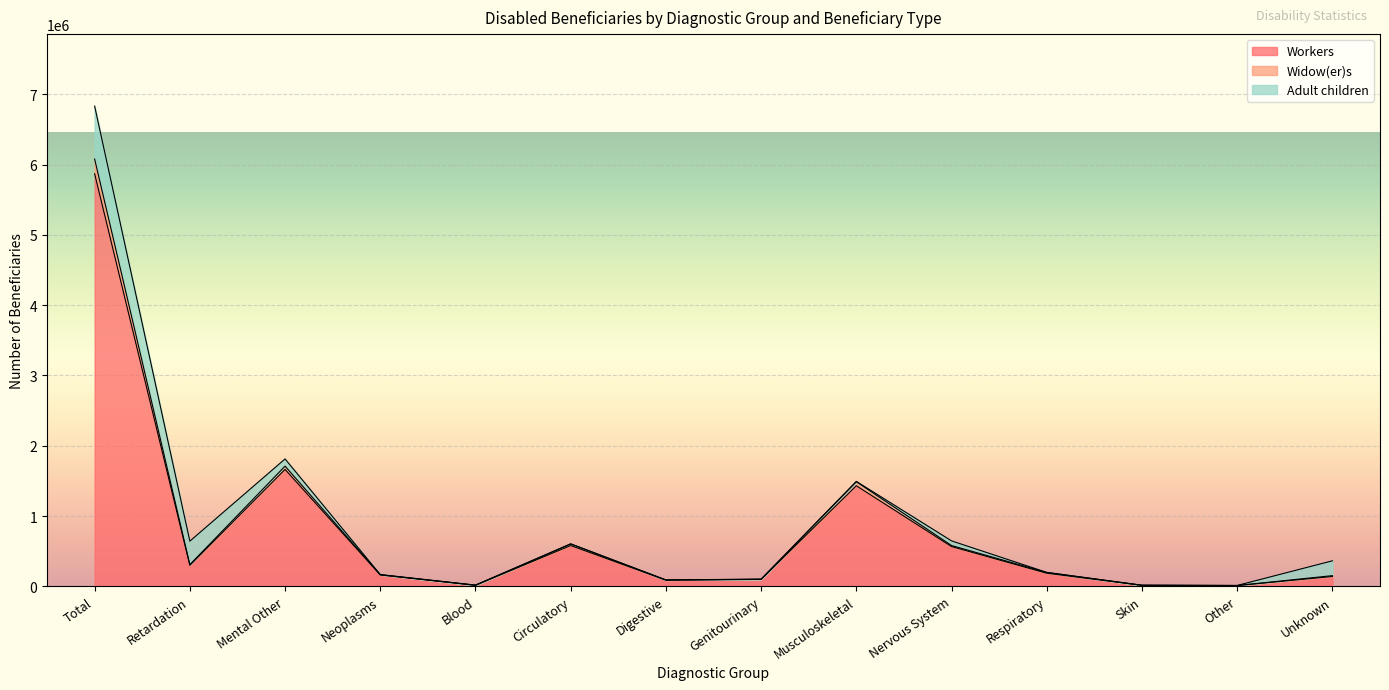

True or false: Workers has more than 2 points higher than both neighbors.

True